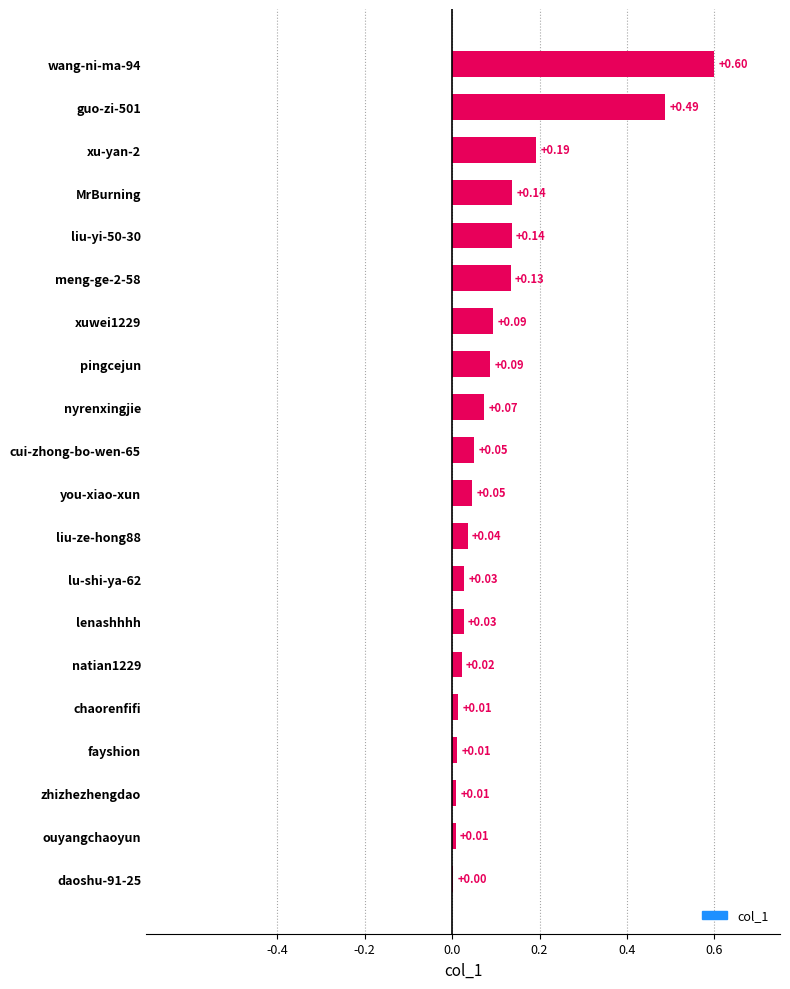

Which has a higher value, nyrenxingjie or wang-ni-ma-94?

wang-ni-ma-94